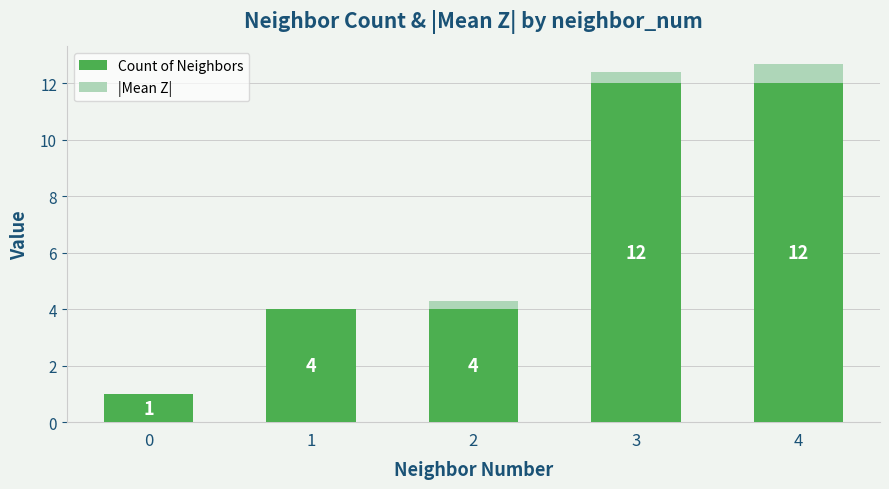

What is the sum of all Count of Neighbors values?

33.0